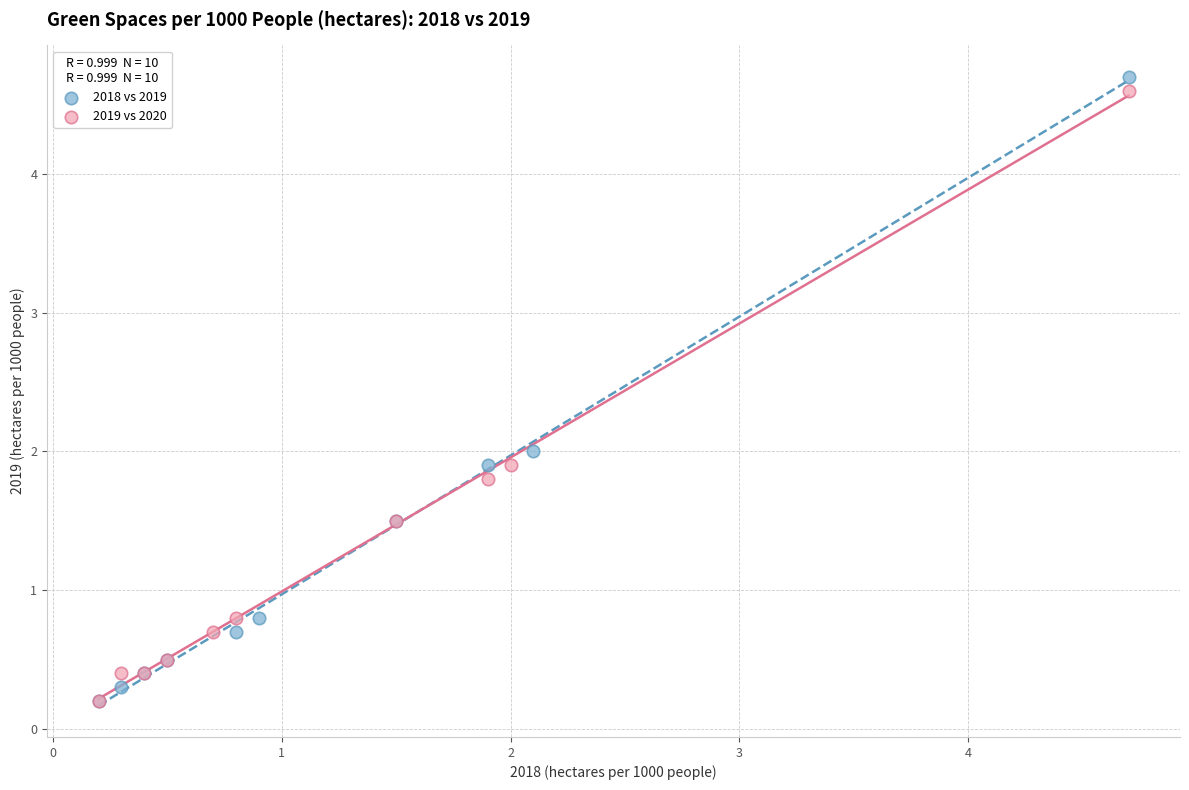

Which series has the widest spread of Y values?

2018 vs 2019